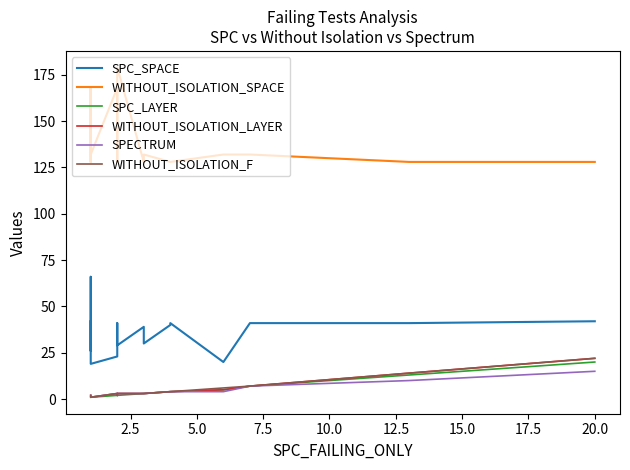

True or false: WITHOUT_ISOLATION_F and SPC_SPACE cross at least once.

False